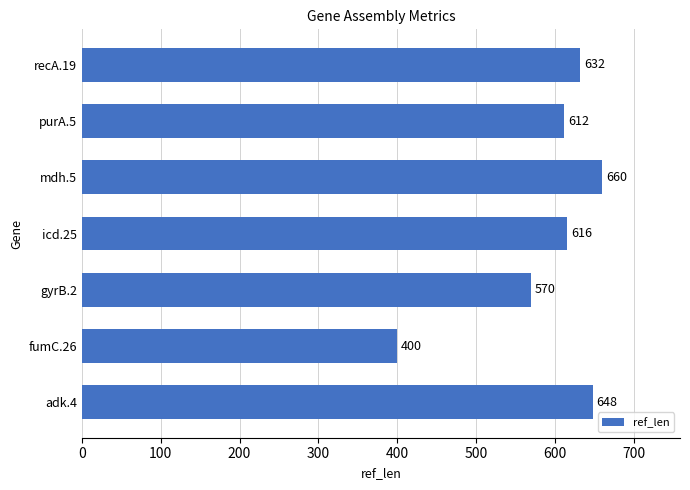

List the labels in order of value, smallest first.

fumC.26, gyrB.2, purA.5, icd.25, recA.19, adk.4, mdh.5